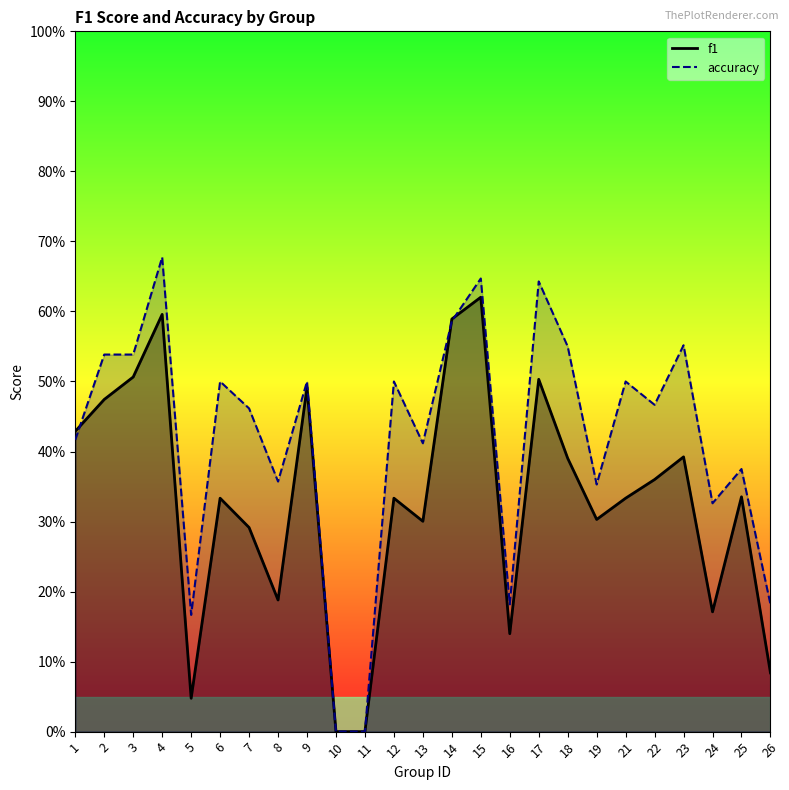

Reading left to right, extract all data points from this chart.

f1: 1=0.4	2=0.5	3=0.5	4=0.6	5=0.0	6=0.3	7=0.3	8=0.2	9=0.5	10=0.0	11=0.0	12=0.3	13=0.3	14=0.6	15=0.6	16=0.1	17=0.5	18=0.4	19=0.3	21=0.3	22=0.4	23=0.4	24=0.2	25=0.3	26=0.1
accuracy: 1=0.4	2=0.5	3=0.5	4=0.7	5=0.2	6=0.5	7=0.5	8=0.4	9=0.5	10=0.0	11=0.0	12=0.5	13=0.4	14=0.6	15=0.6	16=0.2	17=0.6	18=0.6	19=0.4	21=0.5	22=0.5	23=0.6	24=0.3	25=0.4	26=0.2